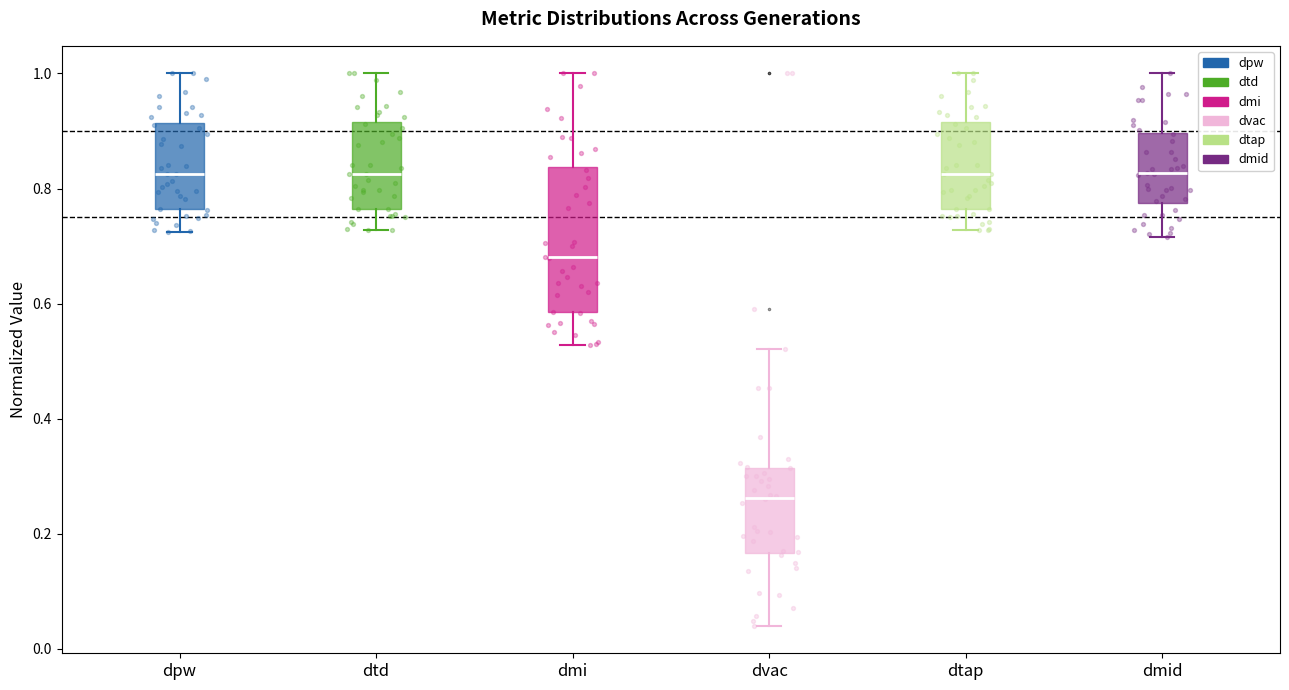

Reading left to right, read every box against the y-axis: the position of its median line, the range the box covers, and the ends of its whiskers. The values are not printed on the chart, so give them approximately, as read against the axis.

dpw: median 0.82, box 0.76 to 0.92, whiskers 0.72 to 1.00
dtd: median 0.82, box 0.76 to 0.92, whiskers 0.72 to 1.00
dmi: median 0.68, box 0.58 to 0.84, whiskers 0.52 to 1.00
dvac: median 0.26, box 0.16 to 0.32, whiskers 0.04 to 0.52
dtap: median 0.82, box 0.76 to 0.92, whiskers 0.72 to 1.00
dmid: median 0.82, box 0.78 to 0.90, whiskers 0.72 to 1.00